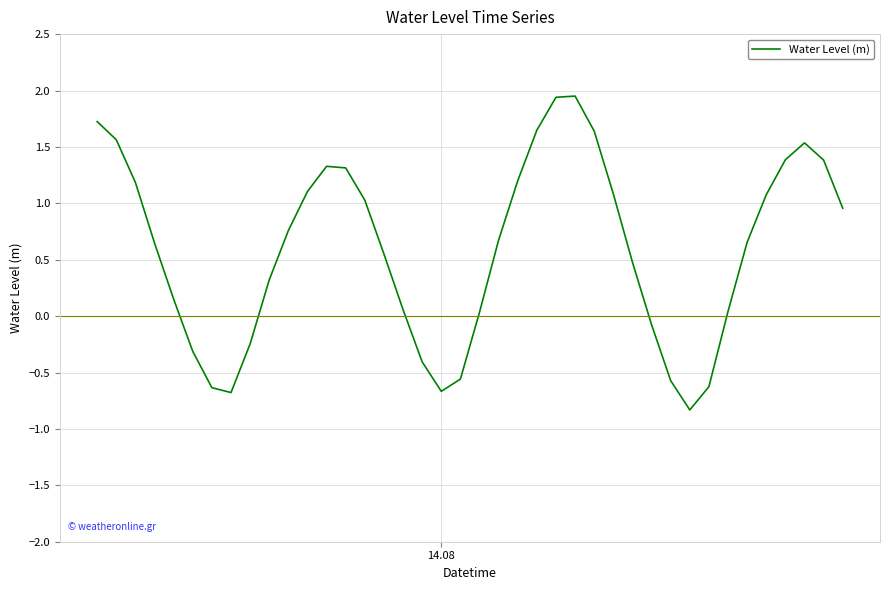

What is the smallest value displayed?

-0.8